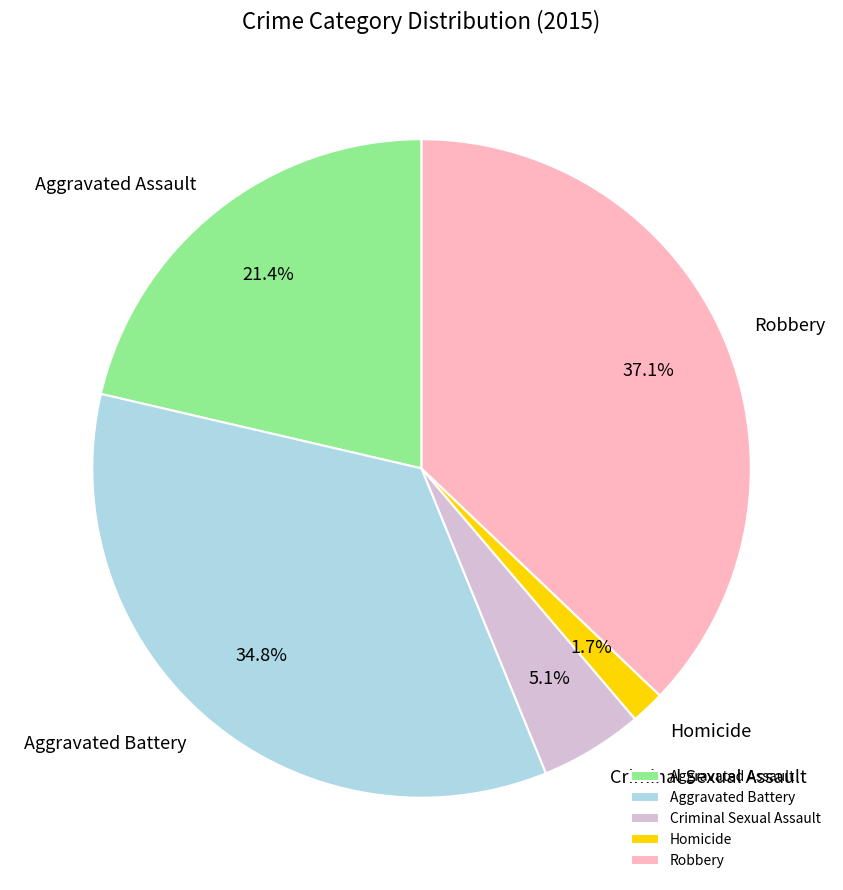

Is the sum of Aggravated Battery and Criminal Sexual Assault greater than half?

No